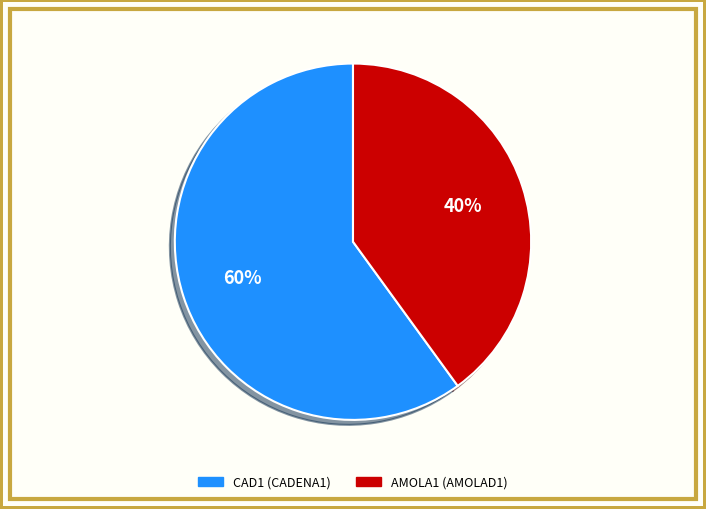

To the nearest percent, what is the combined percentage of CAD1 and AMOLA1?

100%